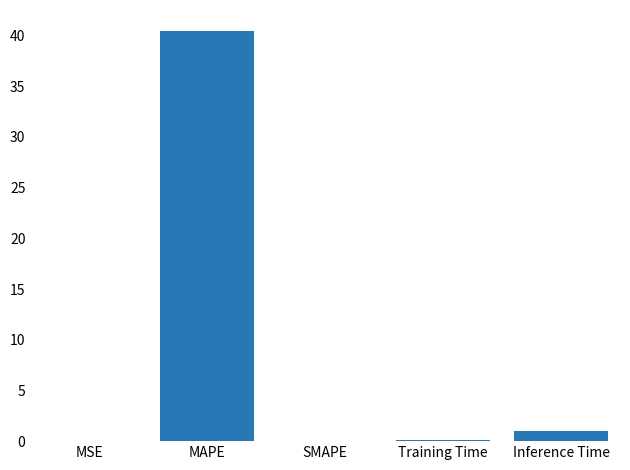

Which has a higher value, Inference Time or MSE?

Inference Time